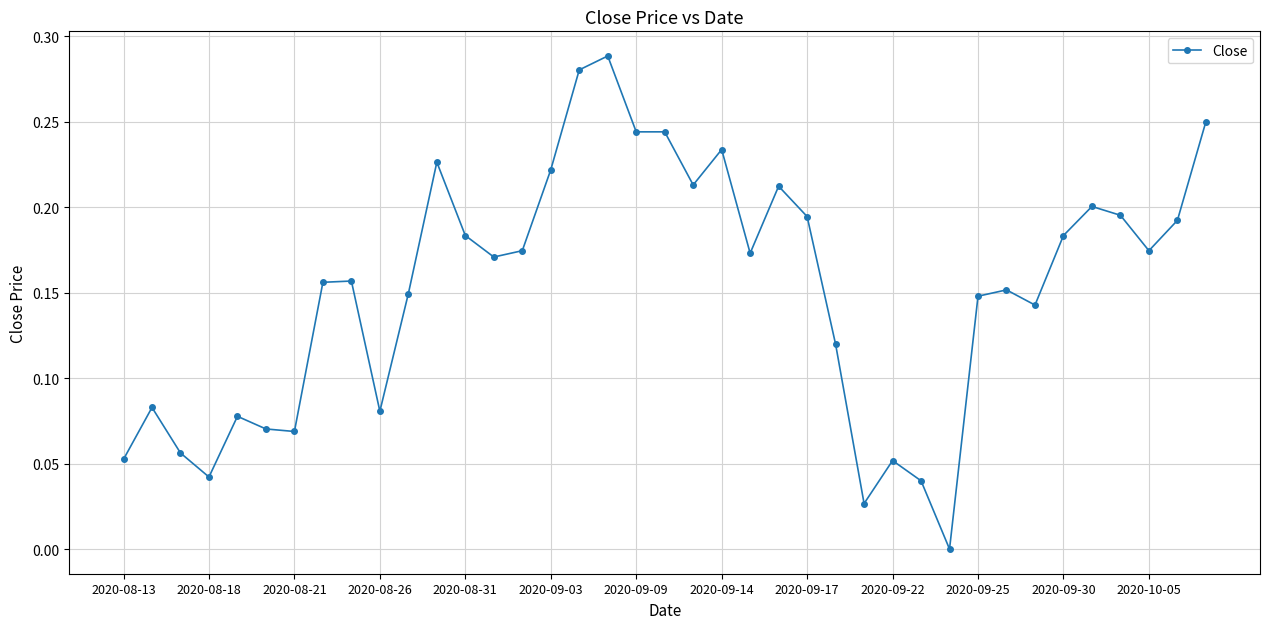

Does the chart have visible grid lines?

Yes